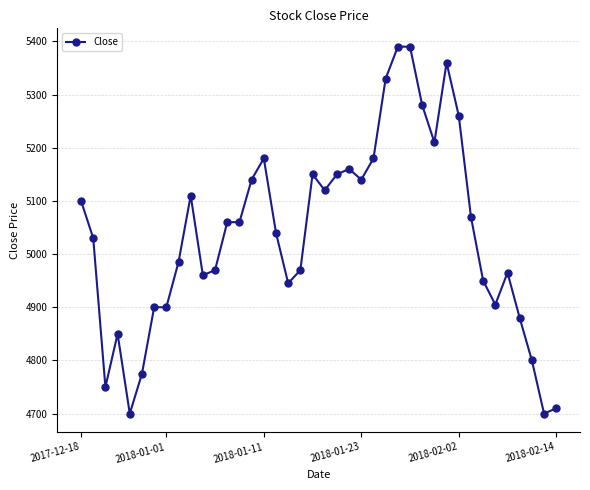

What is the value of the 12th point from the left?

4970